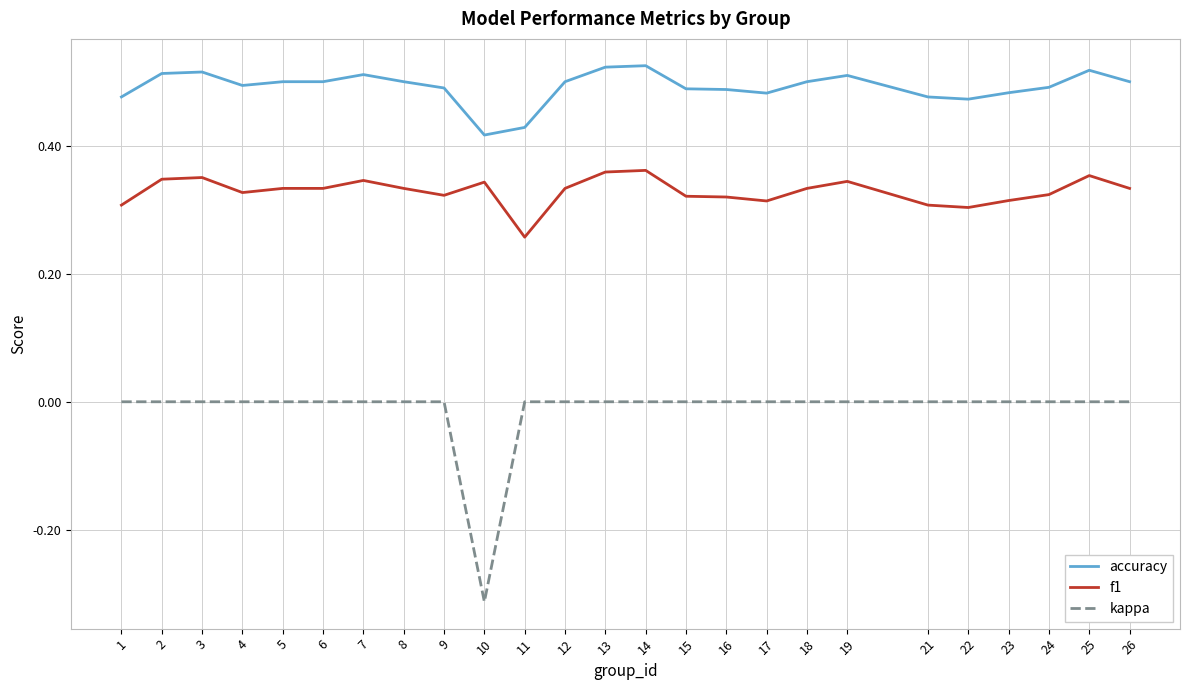

True or false: kappa and accuracy cross at least once.

False